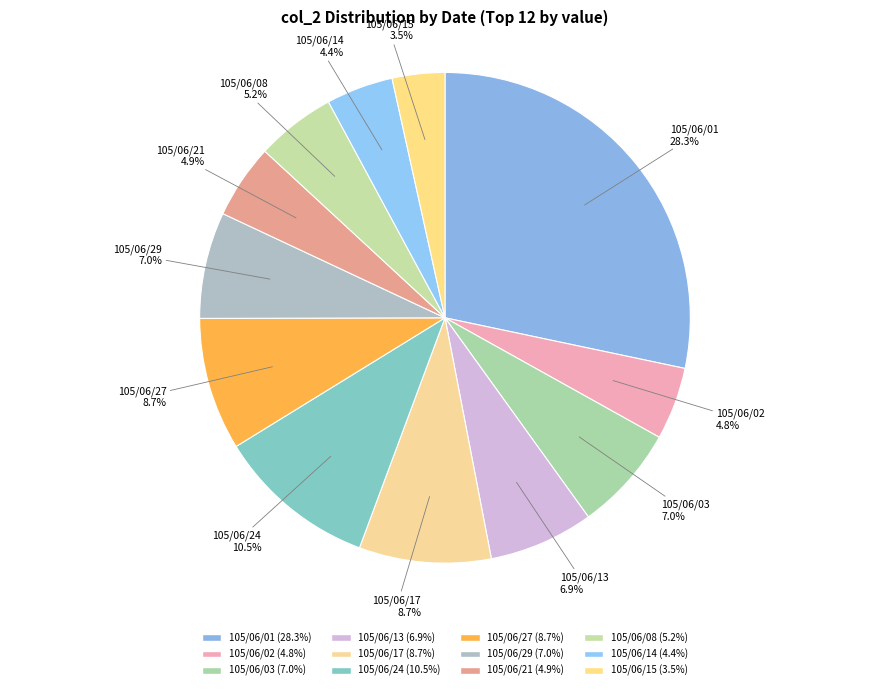

What percentage is the 105/06/08 slice, to the nearest percent?

5%